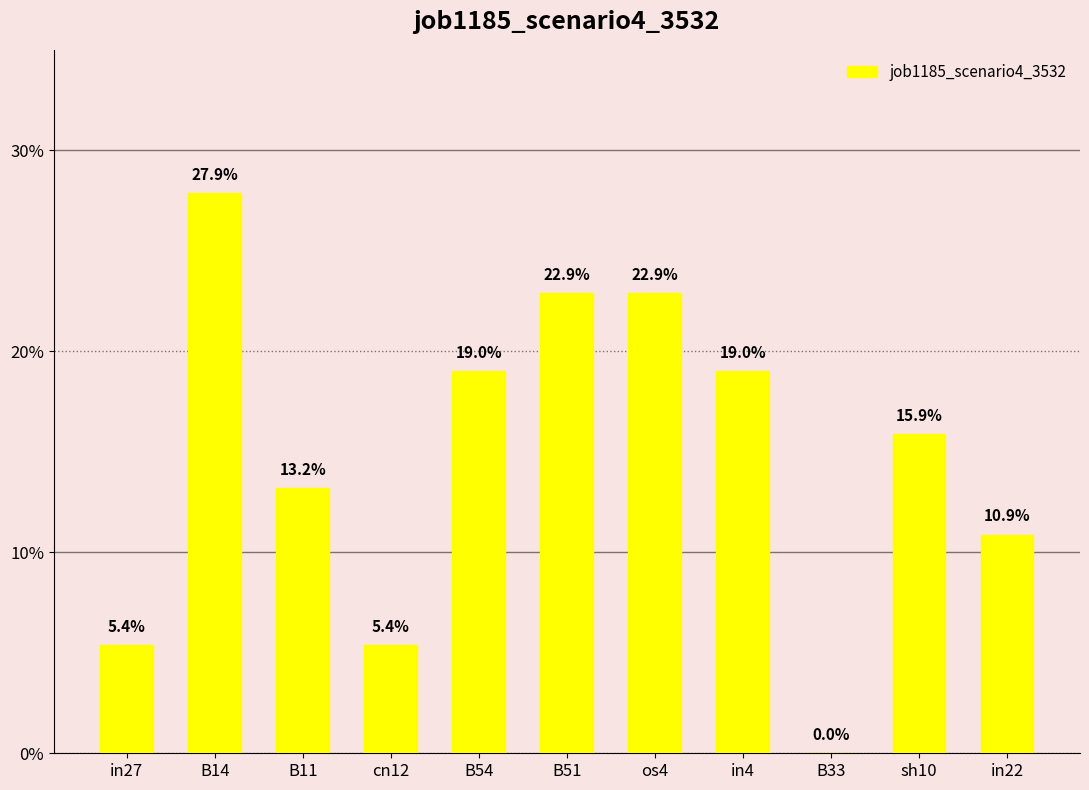

What position from the right is in27?

11